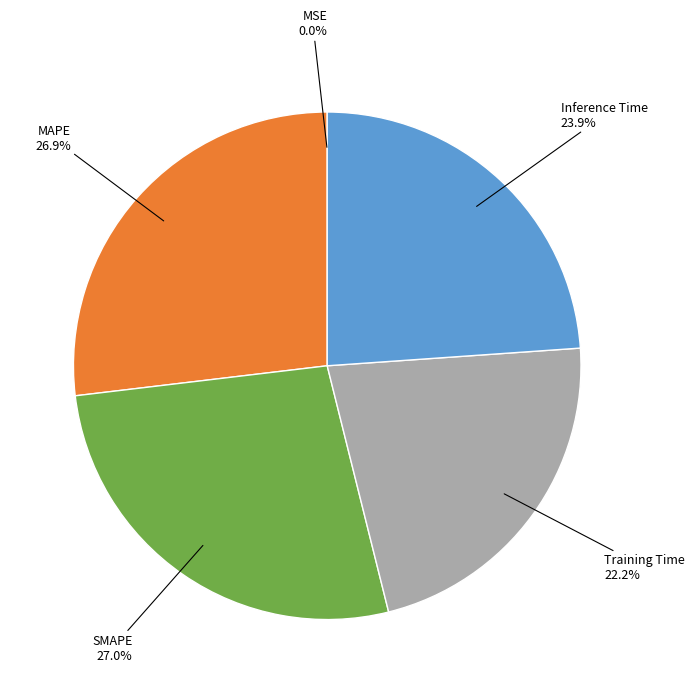

Is there a majority slice in this chart?

No